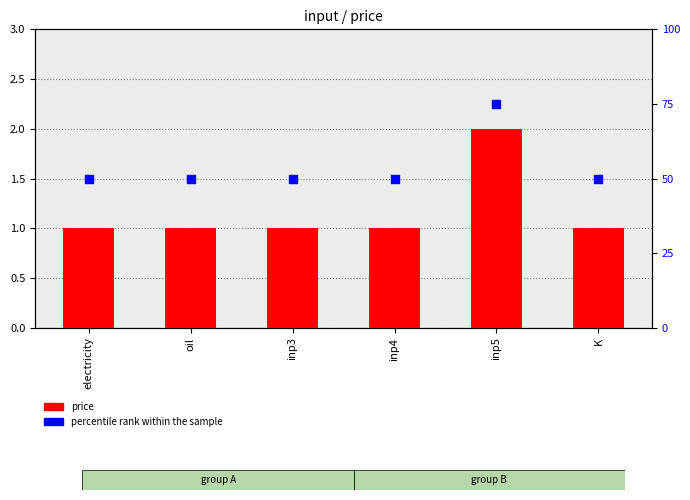

Which series has the largest total across all categories?

percentile rank within the sample